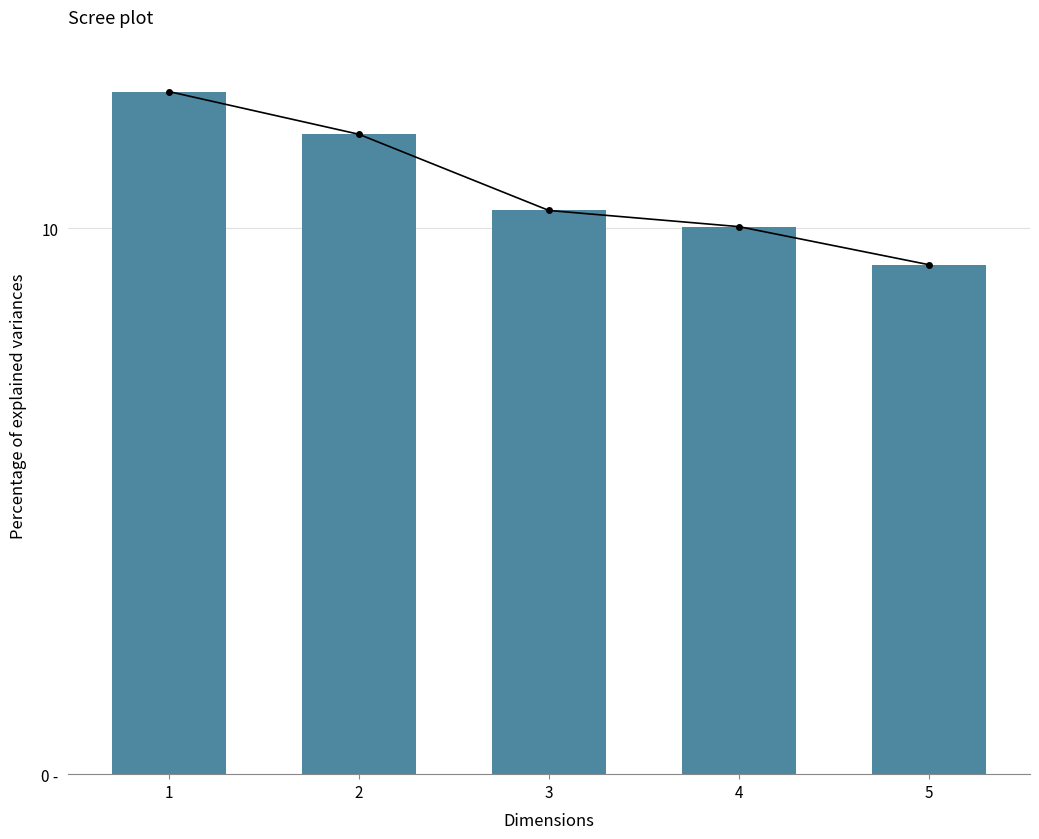

True or false: Scree line has a value of 17.3 at 2.

False